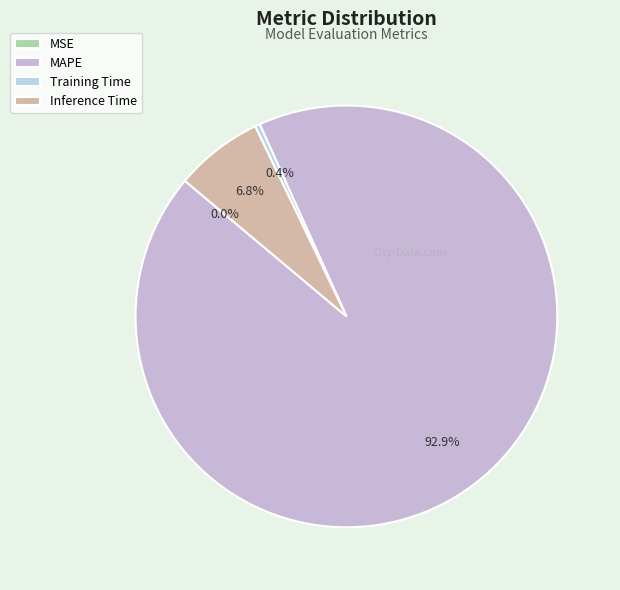

Combined, do Inference Time and Training Time account for over 50%?

No